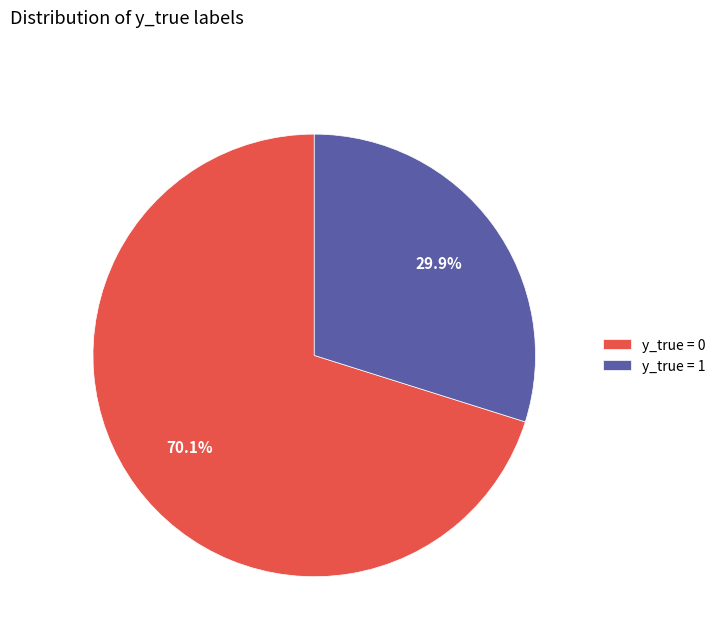

What percentage is NOT represented by y_true = 0?

29.9%